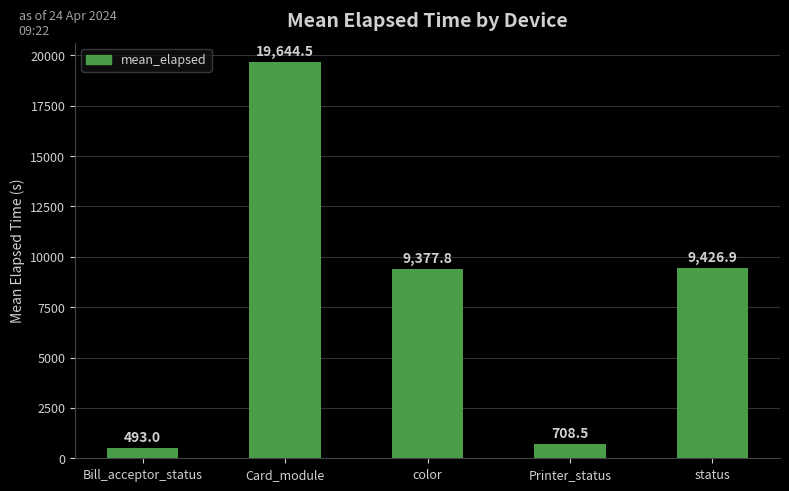

Which label corresponds to the largest value in the chart?

Card_module